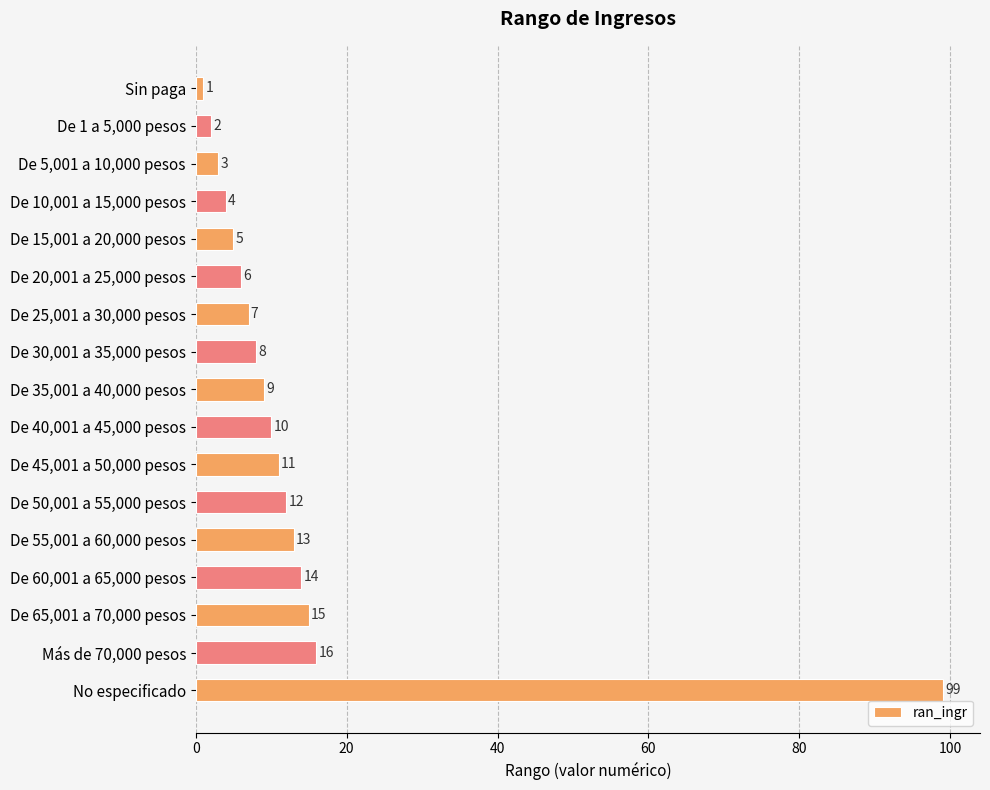

How many bars are there in total?

17